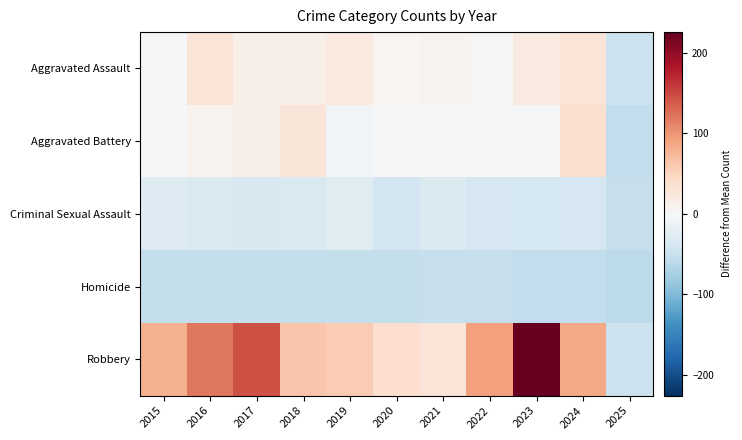

Reading left to right, list all the values displayed in this chart.

Aggravated Assault: 2015=-2.3	2016=29.7	2017=13.7	2018=13.7	2019=21.7	2020=3.7	2021=7.7	2022=2.7	2023=20.7	2024=29.7	2025=-49.3
Aggravated Battery: 2015=1.7	2016=7.7	2017=12.7	2018=27.7	2019=-5.3	2020=-1.3	2021=1.7	2022=-2.3	2023=-3.3	2024=36.7	2025=-55.3
Criminal Sexual Assault: 2015=-29.3	2016=-32.3	2017=-36.3	2018=-34.3	2019=-27.3	2020=-42.3	2021=-32.3	2022=-37.3	2023=-40.3	2024=-38.3	2025=-52.3
Homicide: 2015=-53.3	2016=-54.3	2017=-54.3	2018=-54.3	2019=-54.3	2020=-53.3	2021=-52.3	2022=-51.3	2023=-55.3	2024=-55.3	2025=-58.3
Robbery: 2015=80.7	2016=119.7	2017=143.7	2018=62.7	2019=57.7	2020=38.7	2021=29.7	2022=92.7	2023=225.7	2024=85.7	2025=-49.3